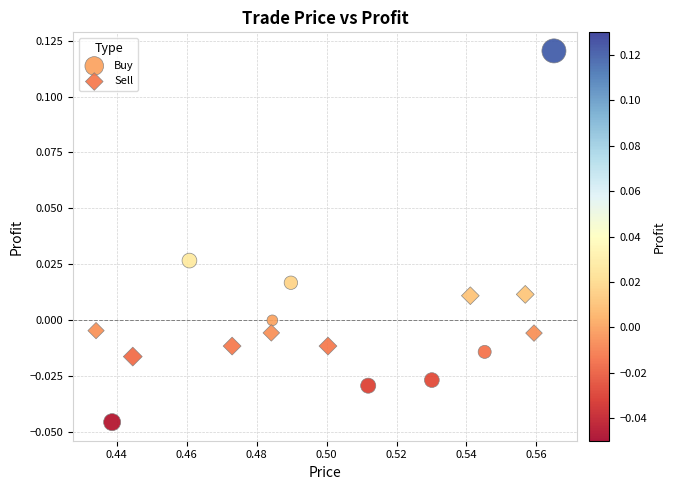

What are all the series names shown in the legend?

Buy, Sell